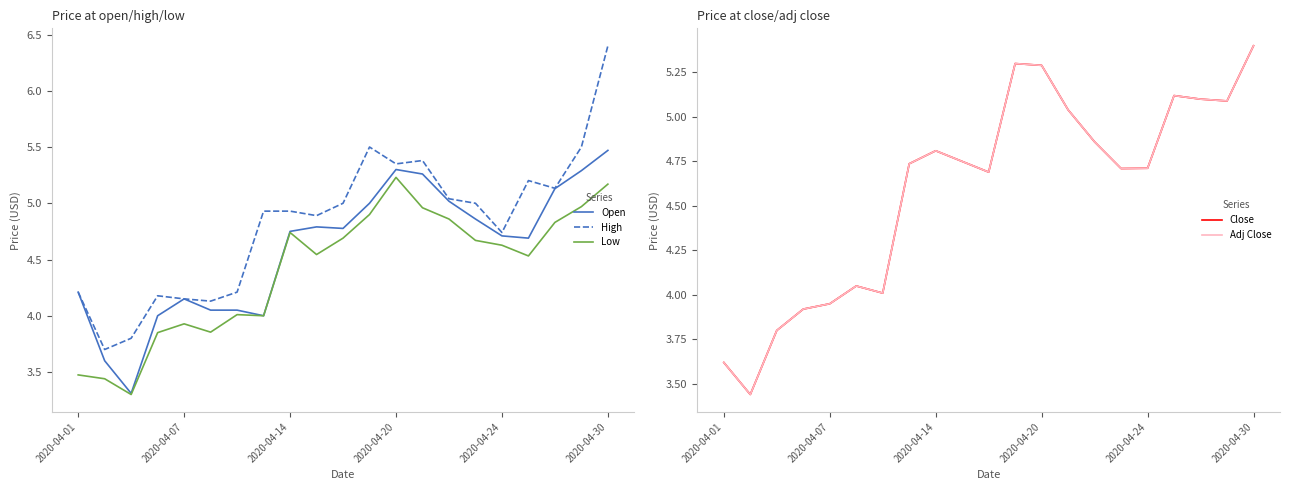

What is the minimum value for Low?

3.3